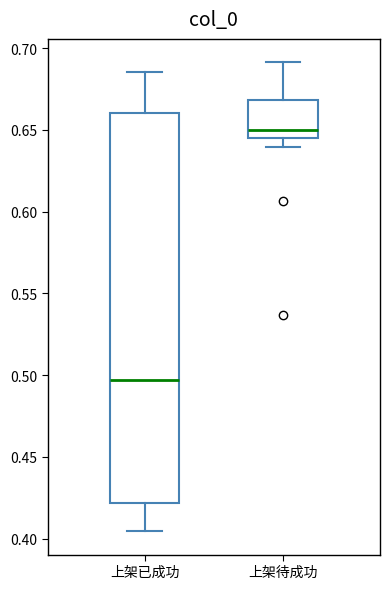

Which box has the lowest median line?

上架已成功